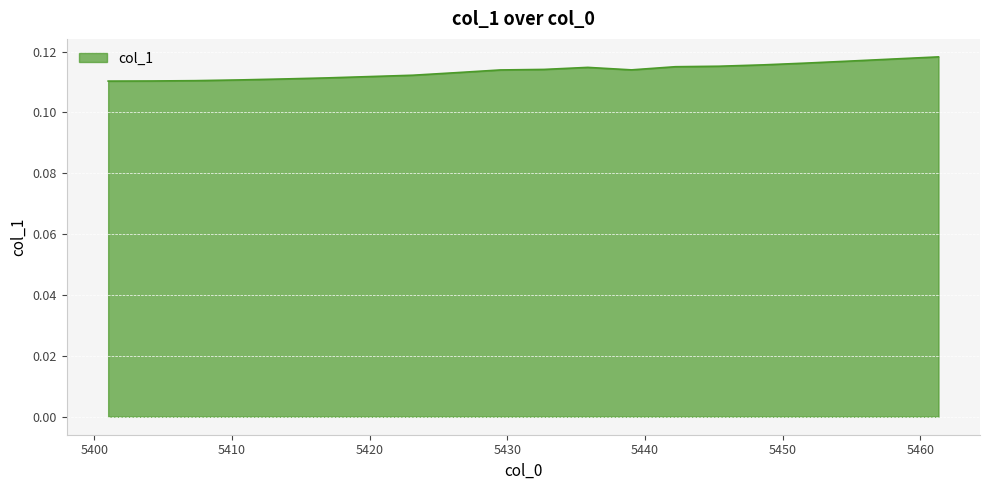

How many lines are shown in the chart?

1